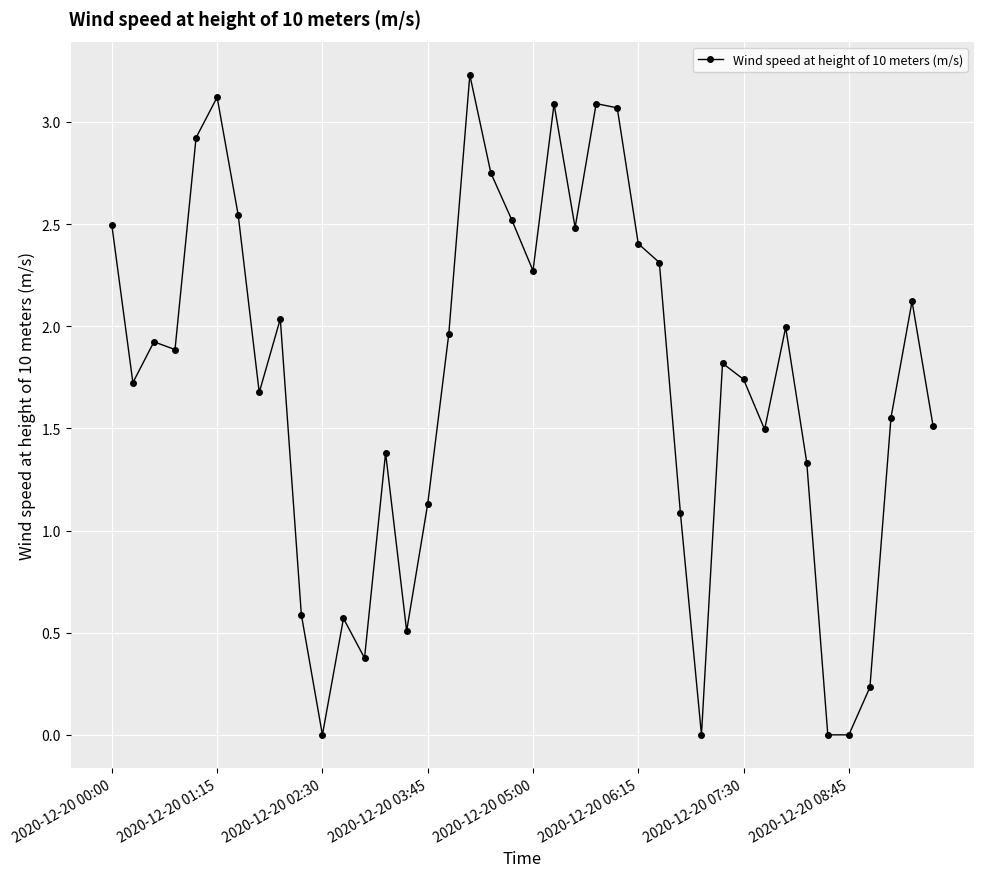

What is the greatest value displayed?

3.2